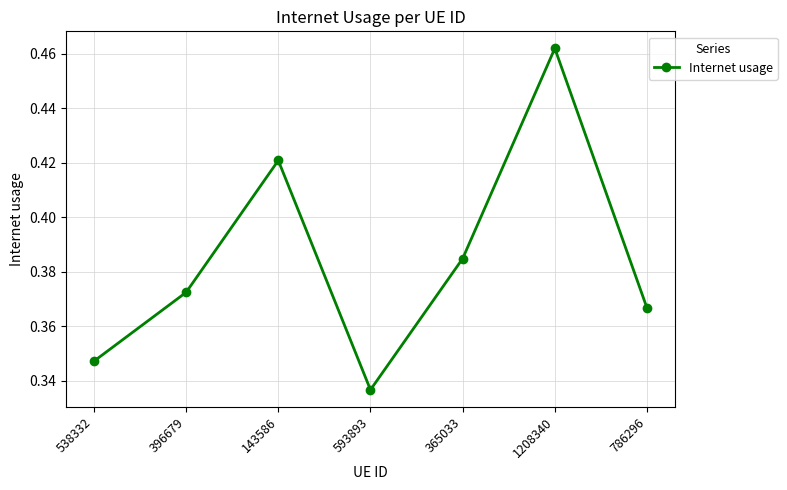

Which label corresponds to the largest value in the chart?

1208340